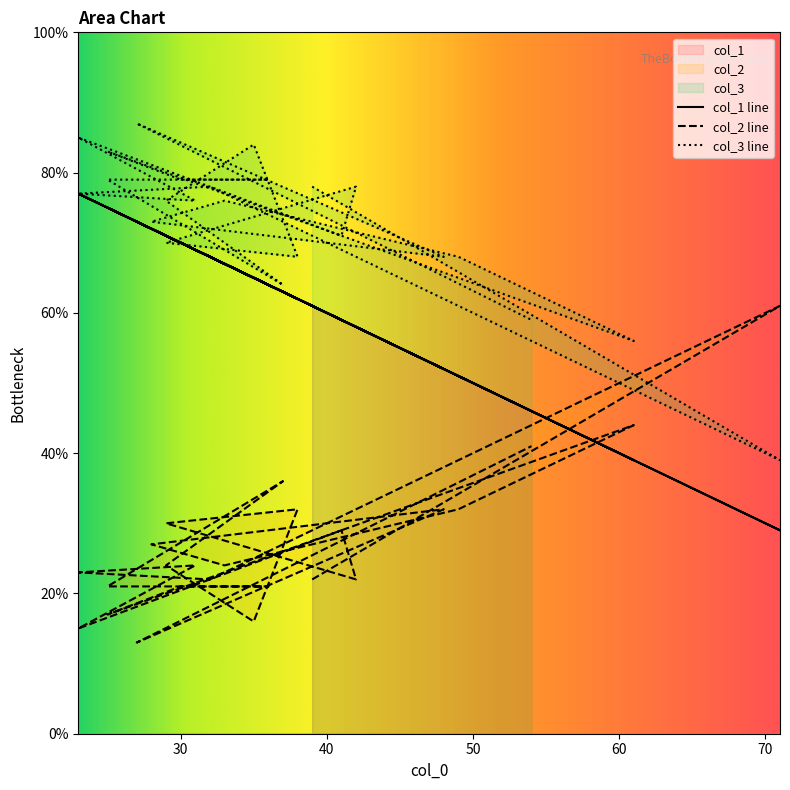

Reading left to right, extract all data points from this chart.

col_1: 39=61	71=29	32=68	23=77	31=69	23=77	41=59	42=58	29=71	38=62	35=65	29=71	37=63	25=75	36=64	30=70	25=75	61=39	49=51	33=67	28=72	48=52	27=73	54=46
col_2: 39=22	71=61	32=22	23=23	31=24	23=15	41=29	42=22	29=30	38=32	35=16	29=24	37=36	25=21	36=21	30=21	25=17	61=44	49=32	33=24	28=27	48=32	27=13	54=41
col_3: 39=78	71=39	32=78	23=77	31=76	23=85	41=71	42=78	29=70	38=68	35=84	29=76	37=64	25=79	36=79	30=79	25=83	61=56	49=68	33=76	28=73	48=68	27=87	54=59